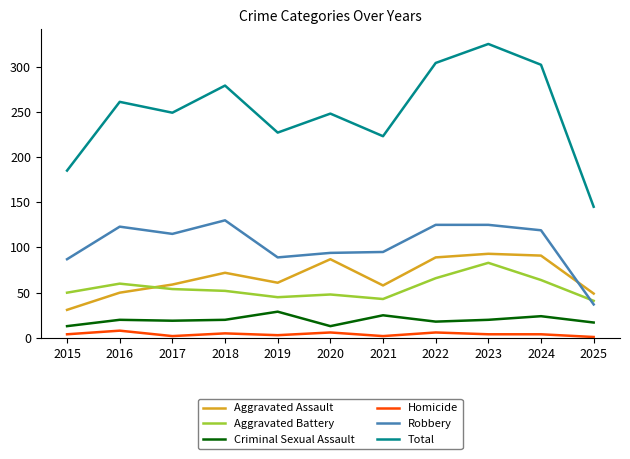

Is the value of Aggravated Assault at 2016 greater than the value of Robbery at 2016?

No